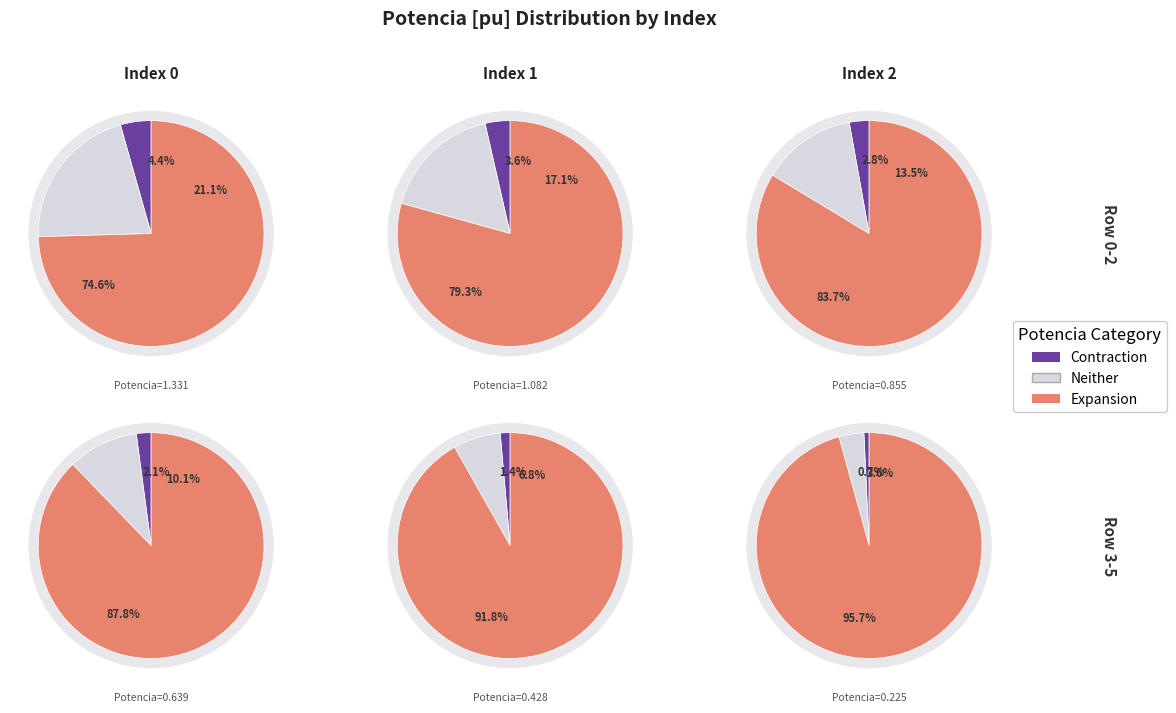

Combined, do 1 and 2 account for over 50%?

No